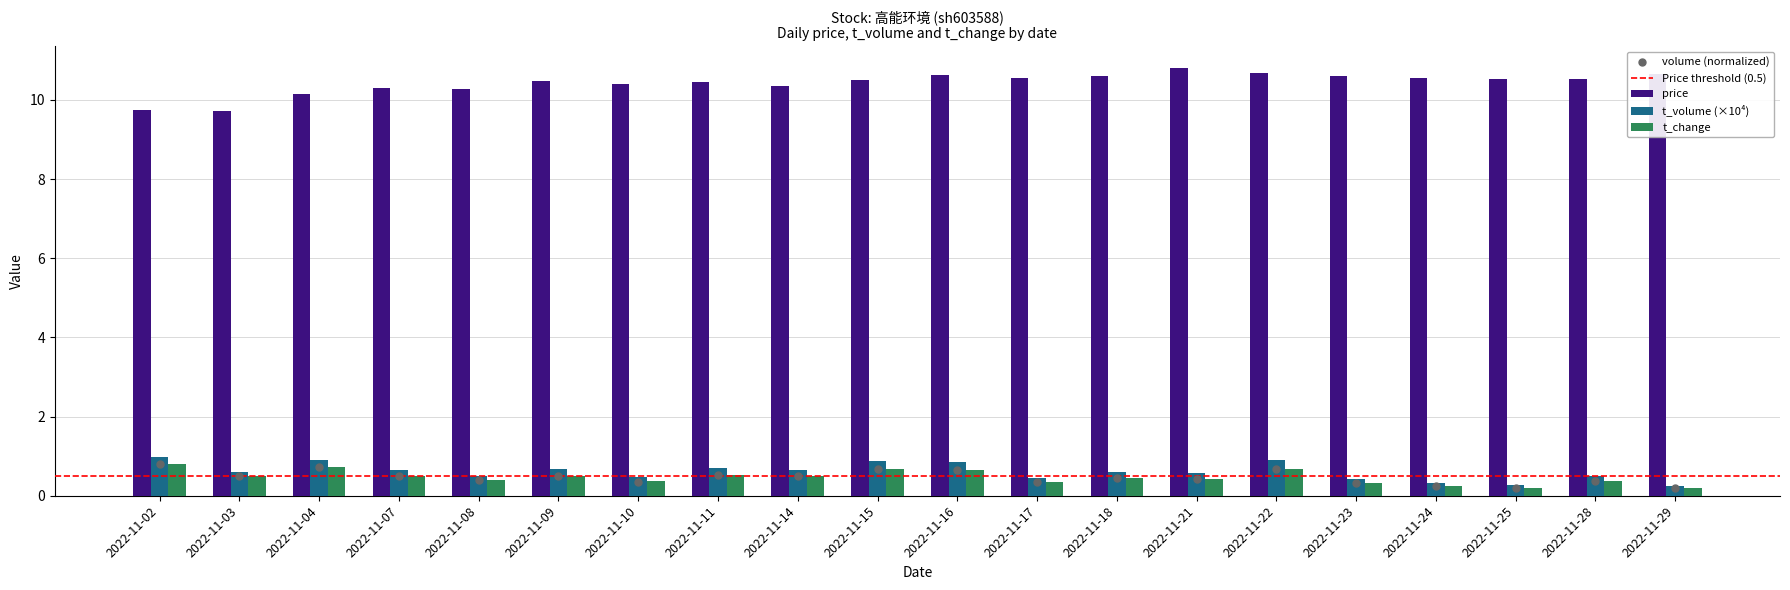

What is the total value across all series at 2022-11-21?

11.8